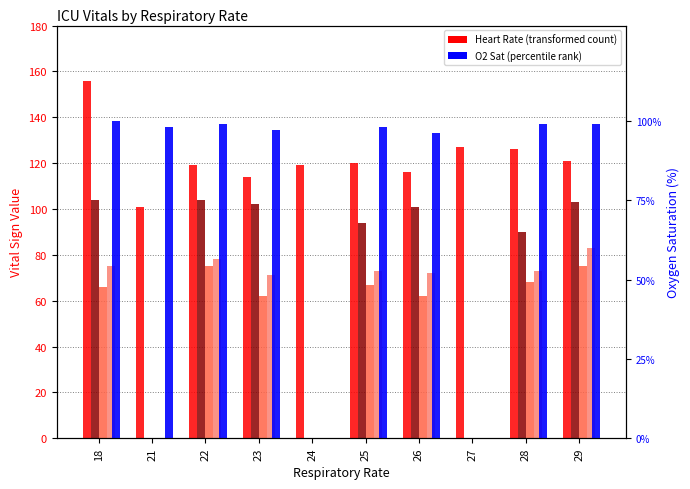

At which category does the chart reach its minimum across all series?

23